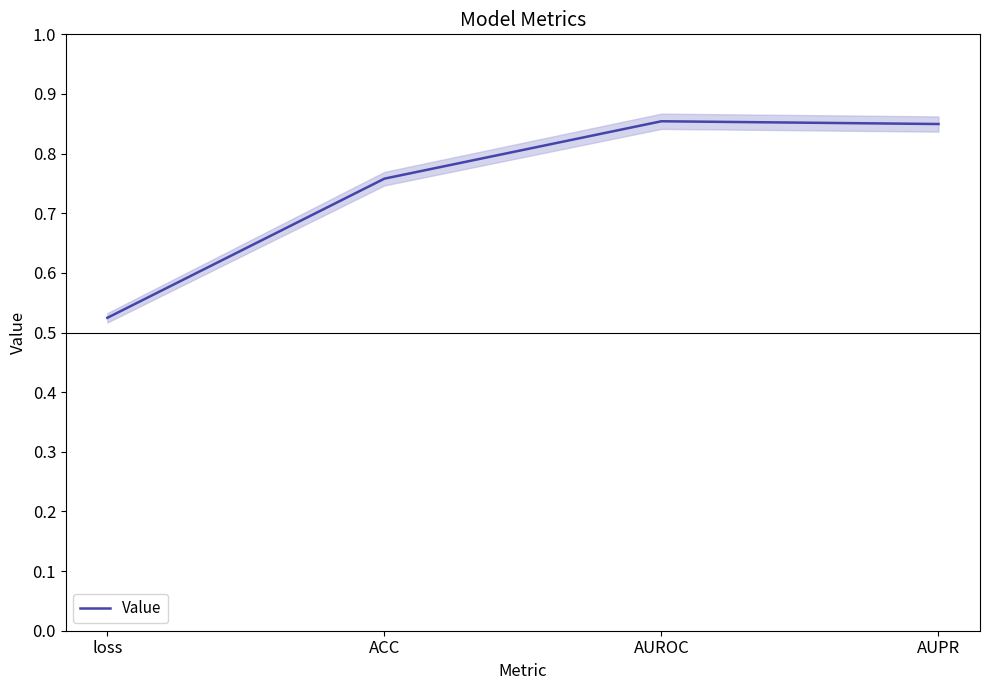

What is the value of the 2nd point from the left?

0.8